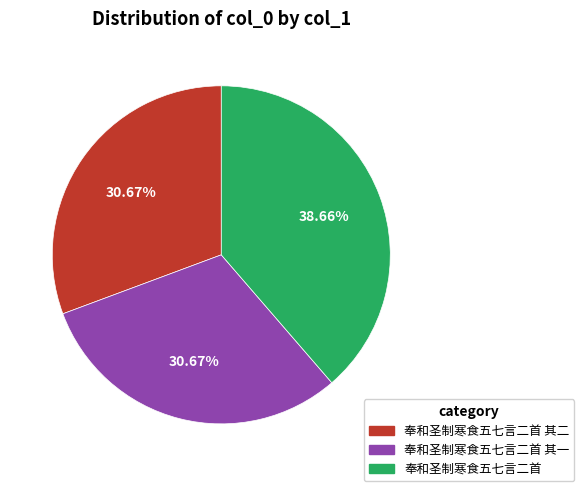

How many slices are in this pie chart?

3